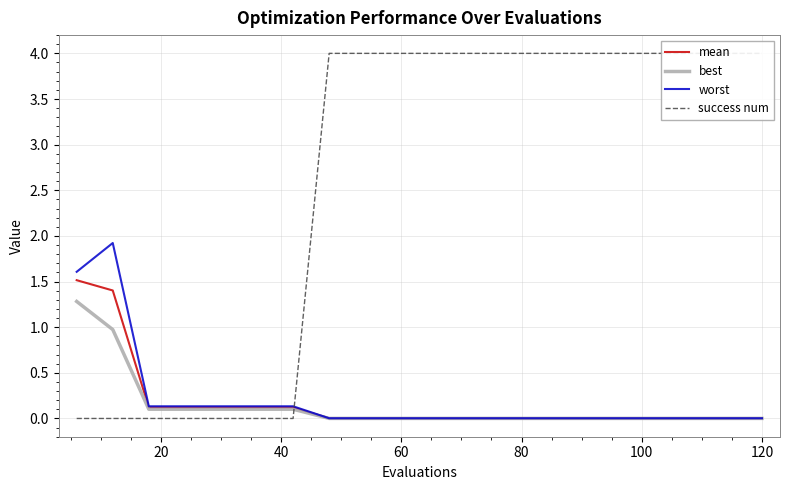

Does the chart display data point markers on the line(s)?

No